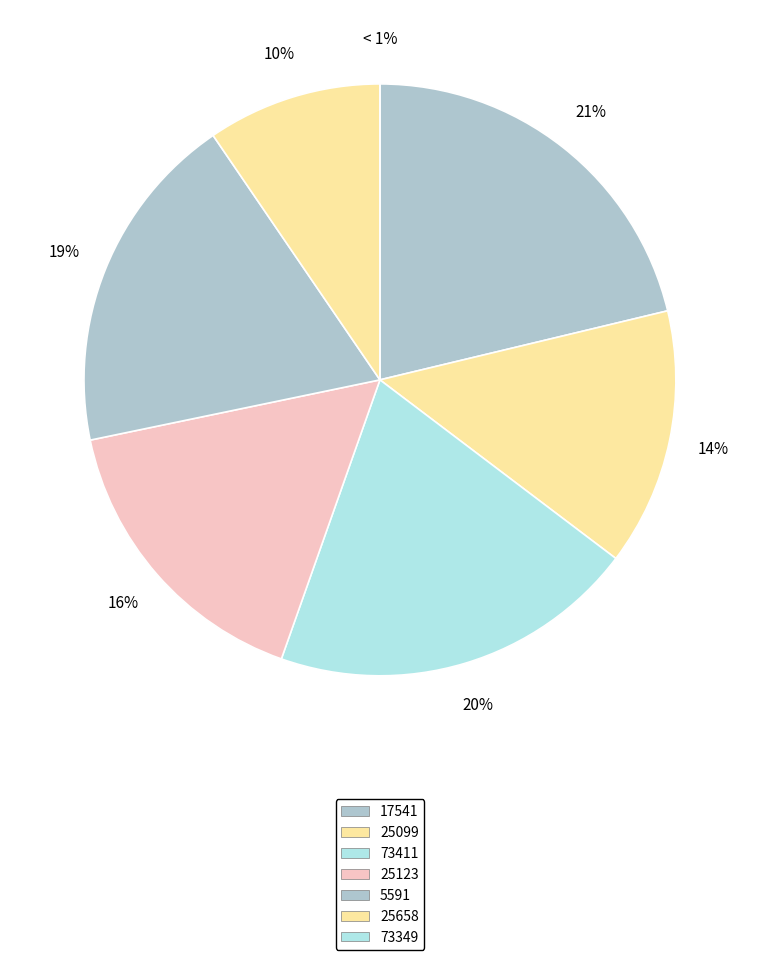

Rank the categories by value from highest to lowest.

17541, 73411, 5591, 25123, 25099, 25658, 73349